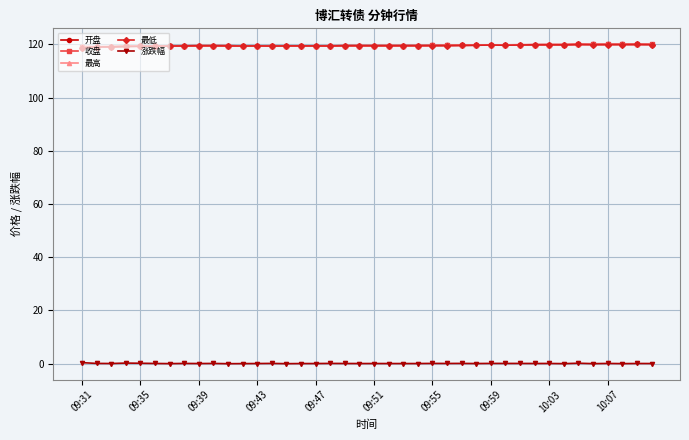

What is the value of the 涨跌幅 point at the 25th from the left?

0.1